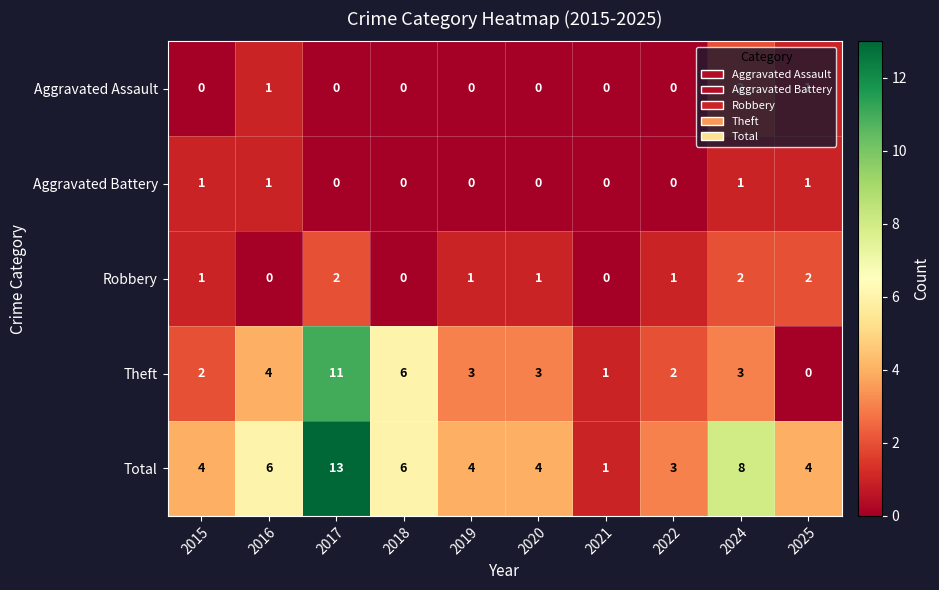

What is the sum of all Aggravated Assault values?

4